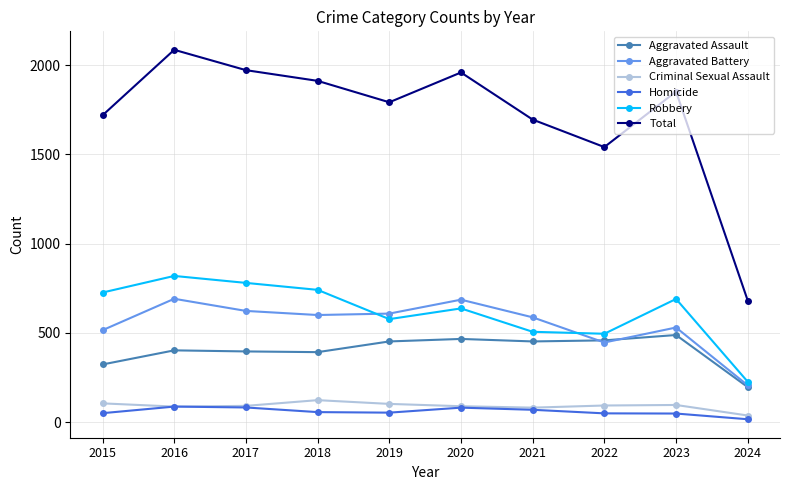

The Criminal Sexual Assault series shows 36 at 2018. True or false?

False